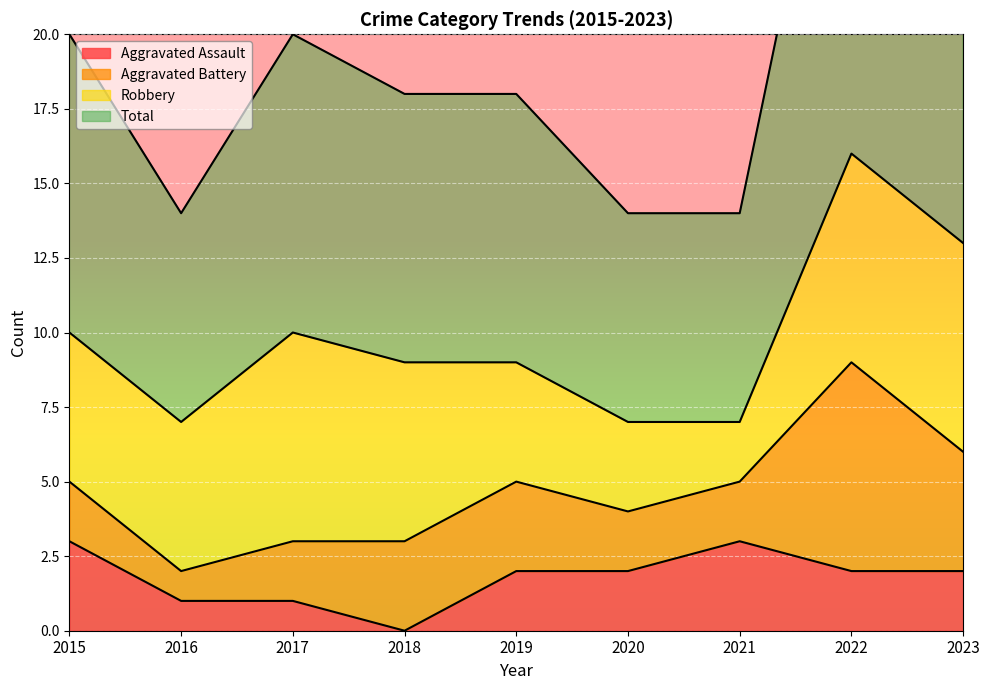

How many data points does each series have?

9